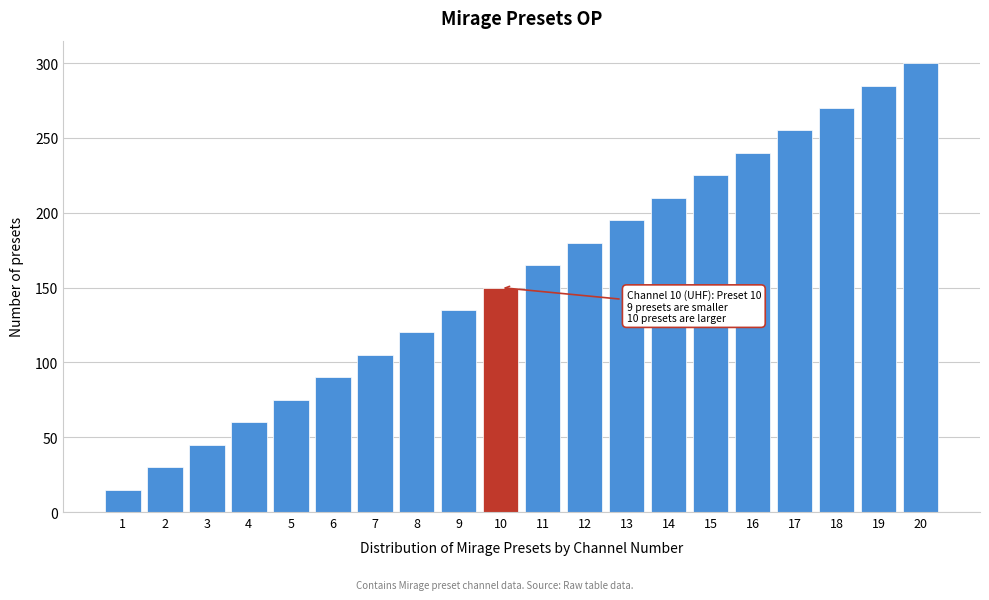

Reading left to right, list all the values displayed in this chart.

1=15	2=30	3=45	4=60	5=75	6=90	7=105	8=120	9=135	10=150	11=165	12=180	13=195	14=210	15=225	16=240	17=255	18=270	19=285	20=300